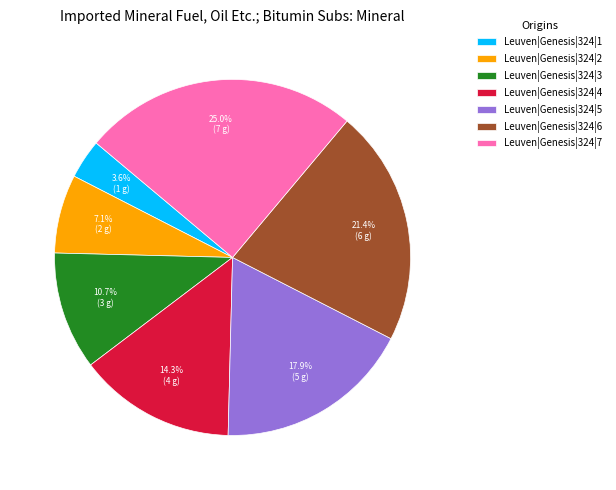

Does any single category account for the majority?

No